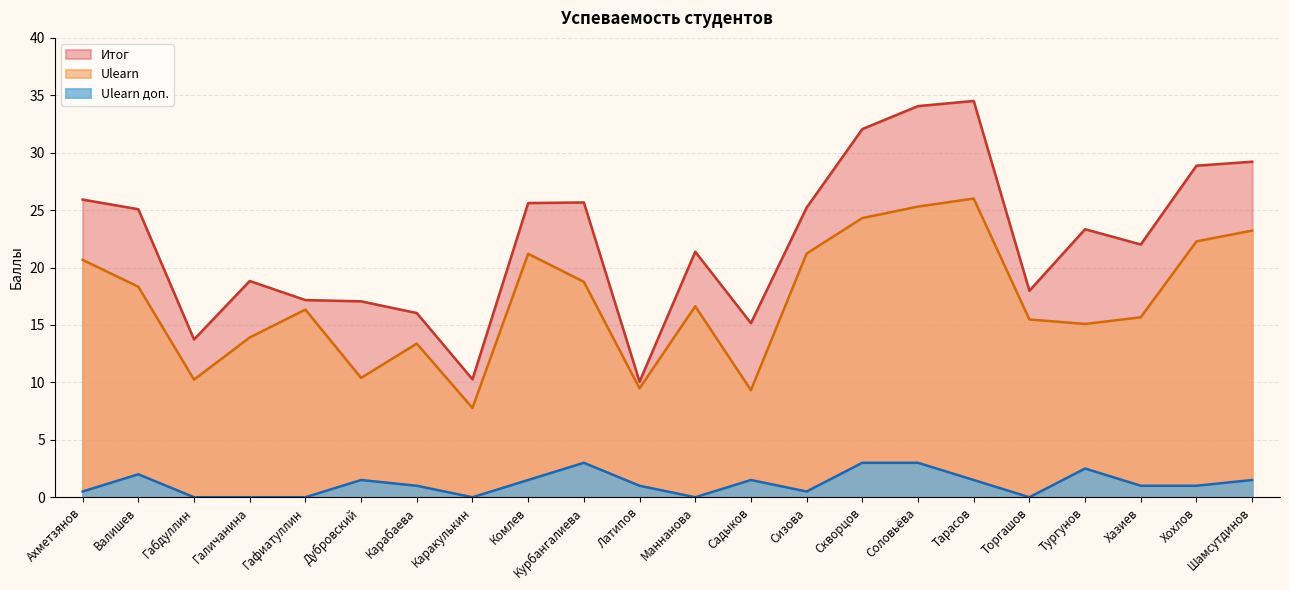

What is the difference between the Итог values at Валишев and Скворцов?

7.0